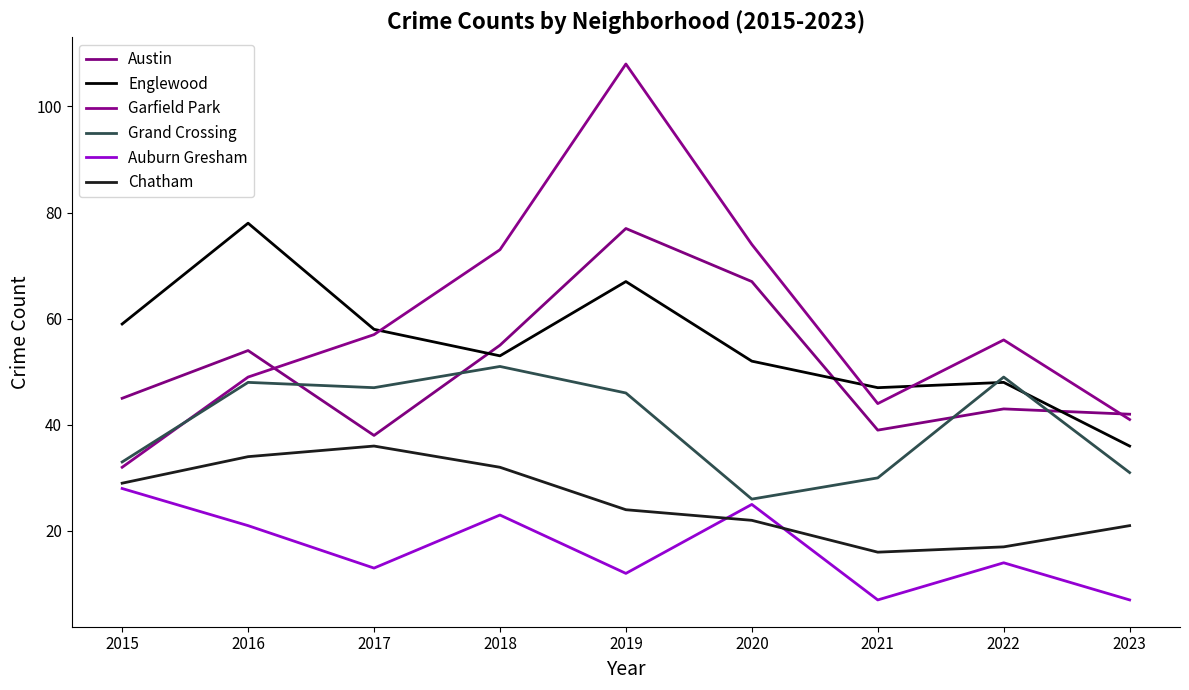

The Grand Crossing series shows 47 at 2017. True or false?

True